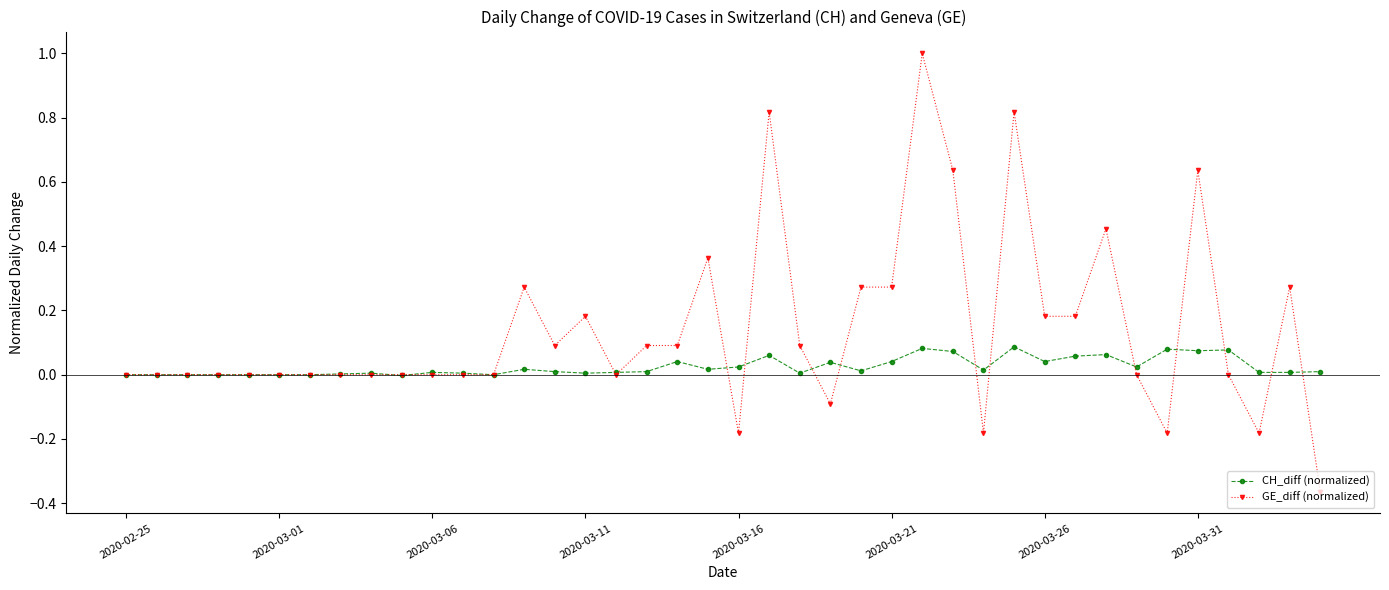

How many lines are shown in the chart?

2